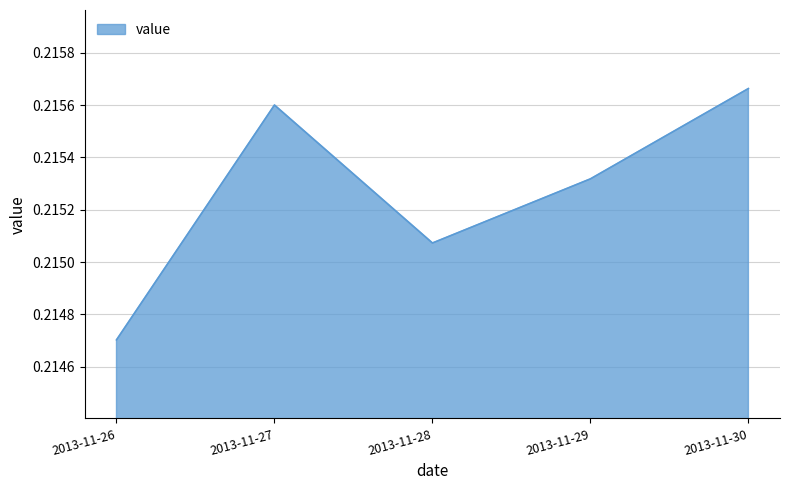

Is it true that the value at 2013-11-30 is 0.0?

False